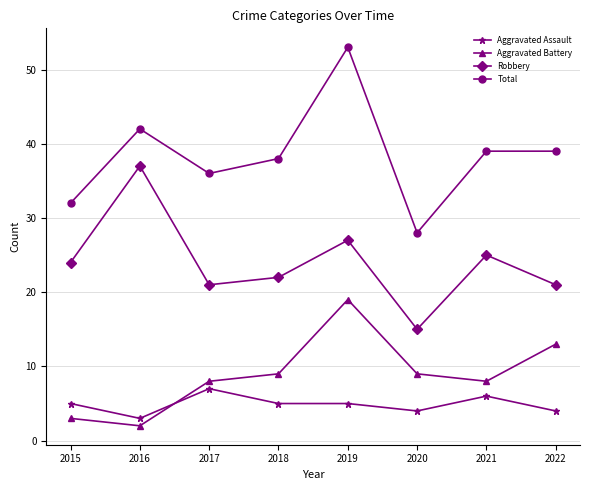

Reading left to right, extract all data points from this chart.

Aggravated Assault: 5	3	7	5	5	4	6	4
Aggravated Battery: 3	2	8	9	19	9	8	13
Robbery: 24	37	21	22	27	15	25	21
Total: 32	42	36	38	53	28	39	39